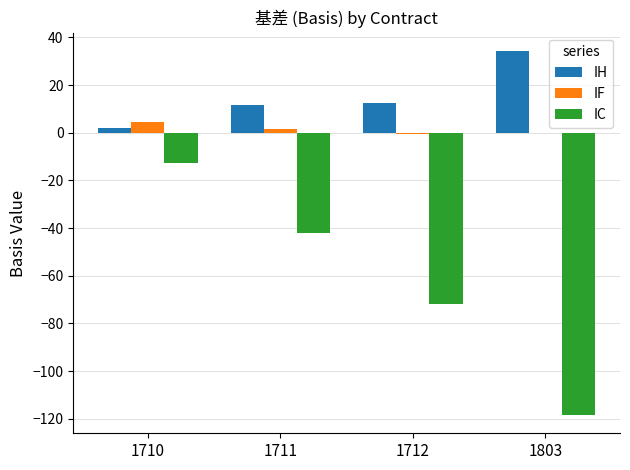

Between 1711 and 1803, which series saw the biggest shift?

IC